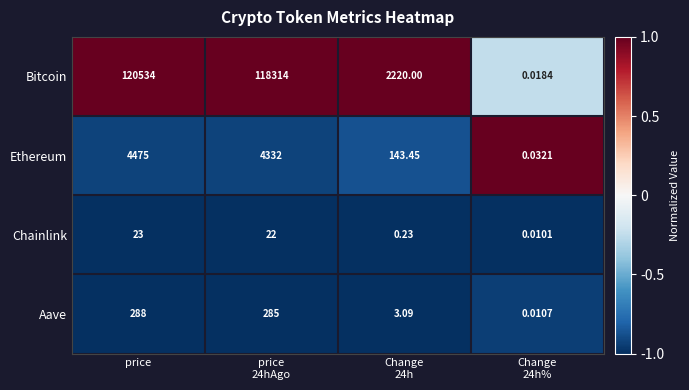

Which series has the widest spread of values?

Bitcoin